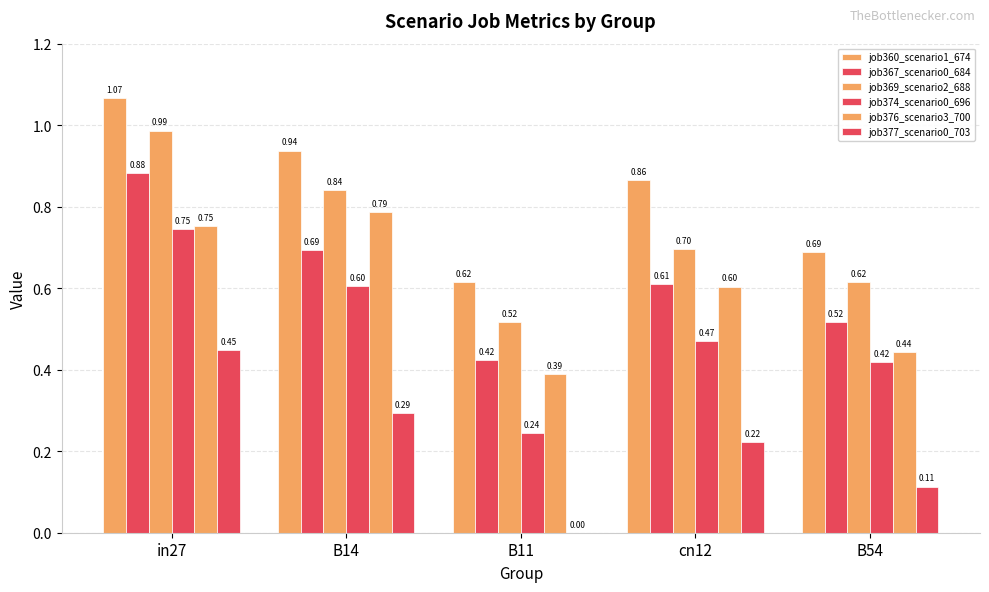

Count the number of data series in this chart.

6